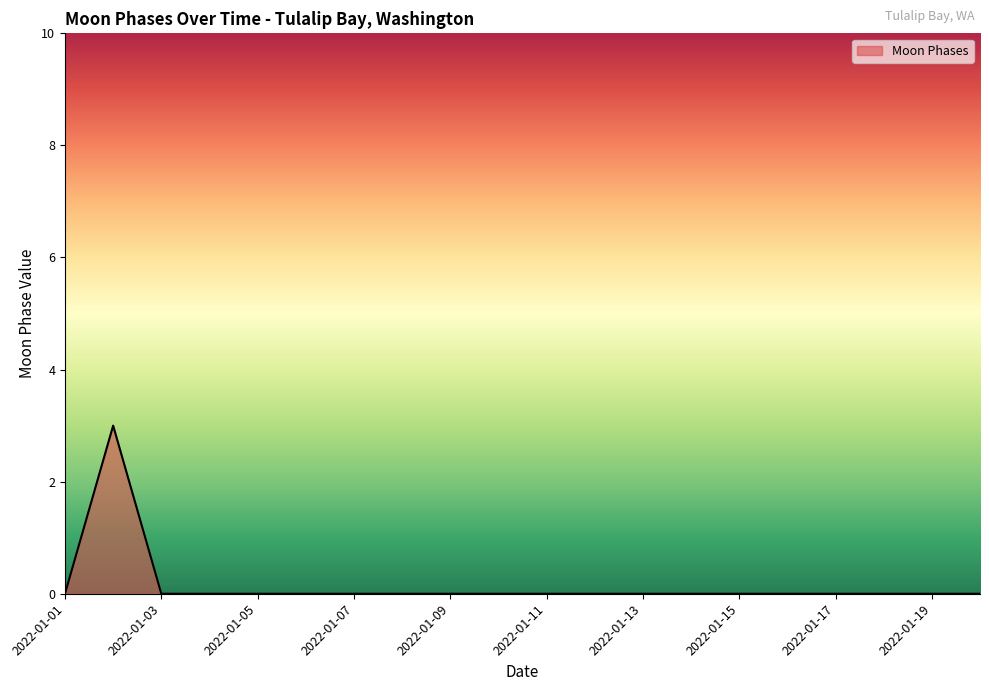

What is the difference between the maximum and minimum values?

3